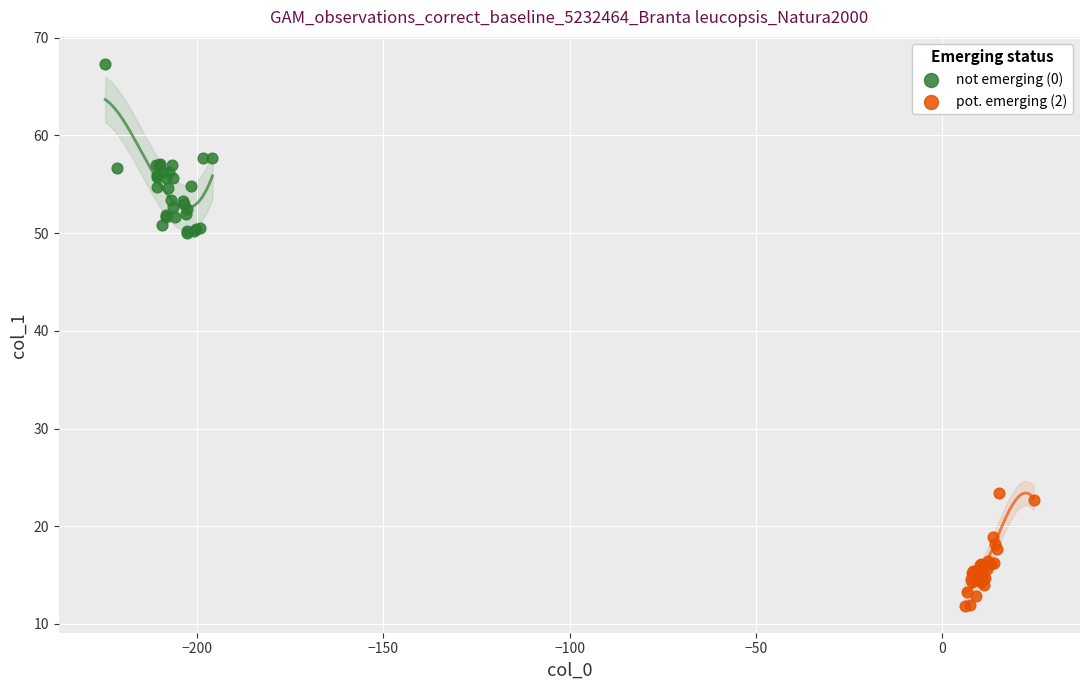

Which series reaches the minimum Y coordinate?

pot. emerging (2)